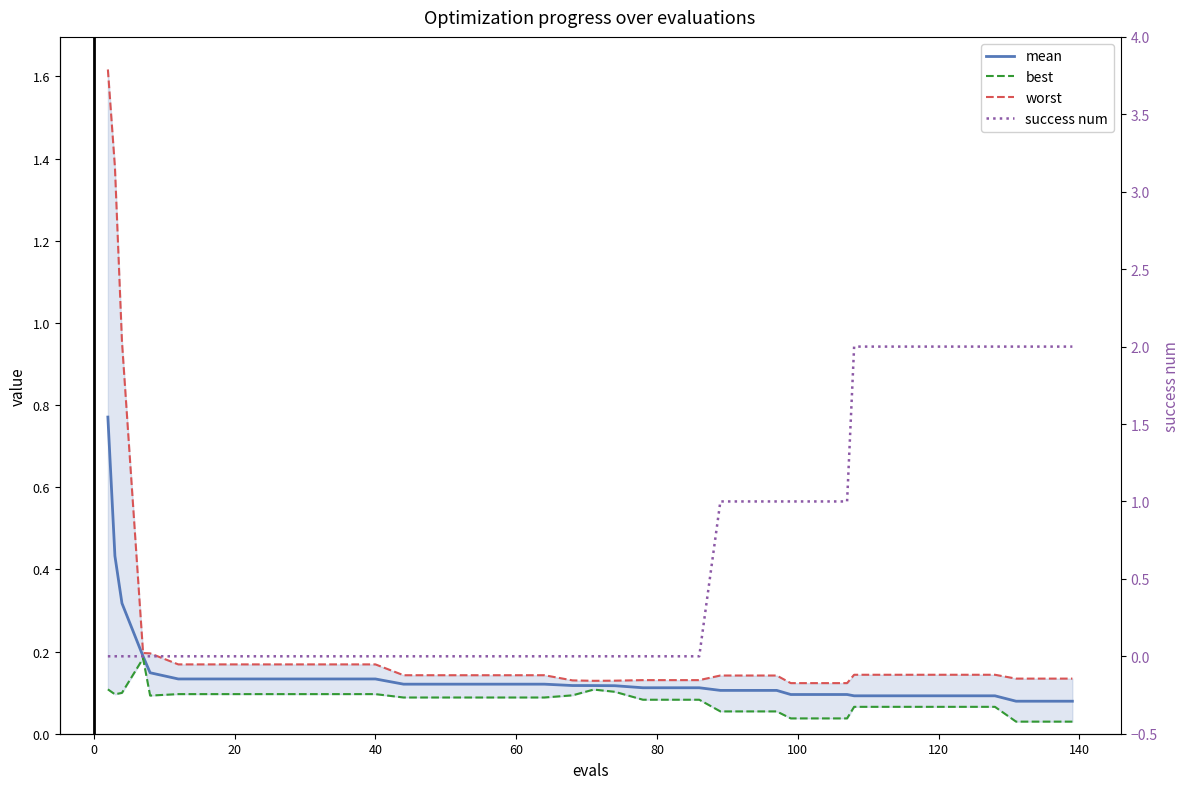

Is this an area chart (filled region under the line)?

No